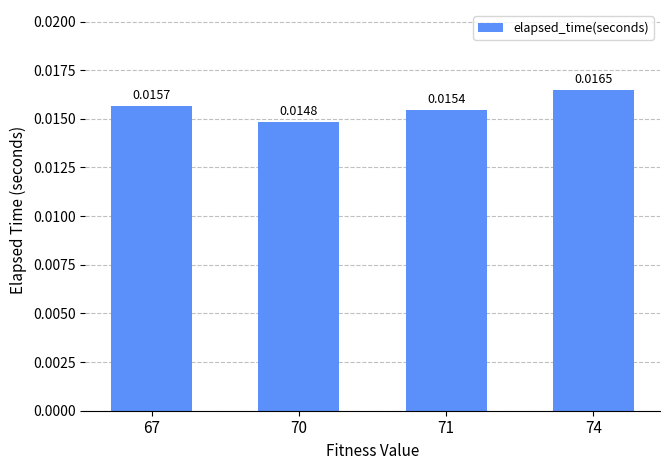

Are the bars horizontal?

No